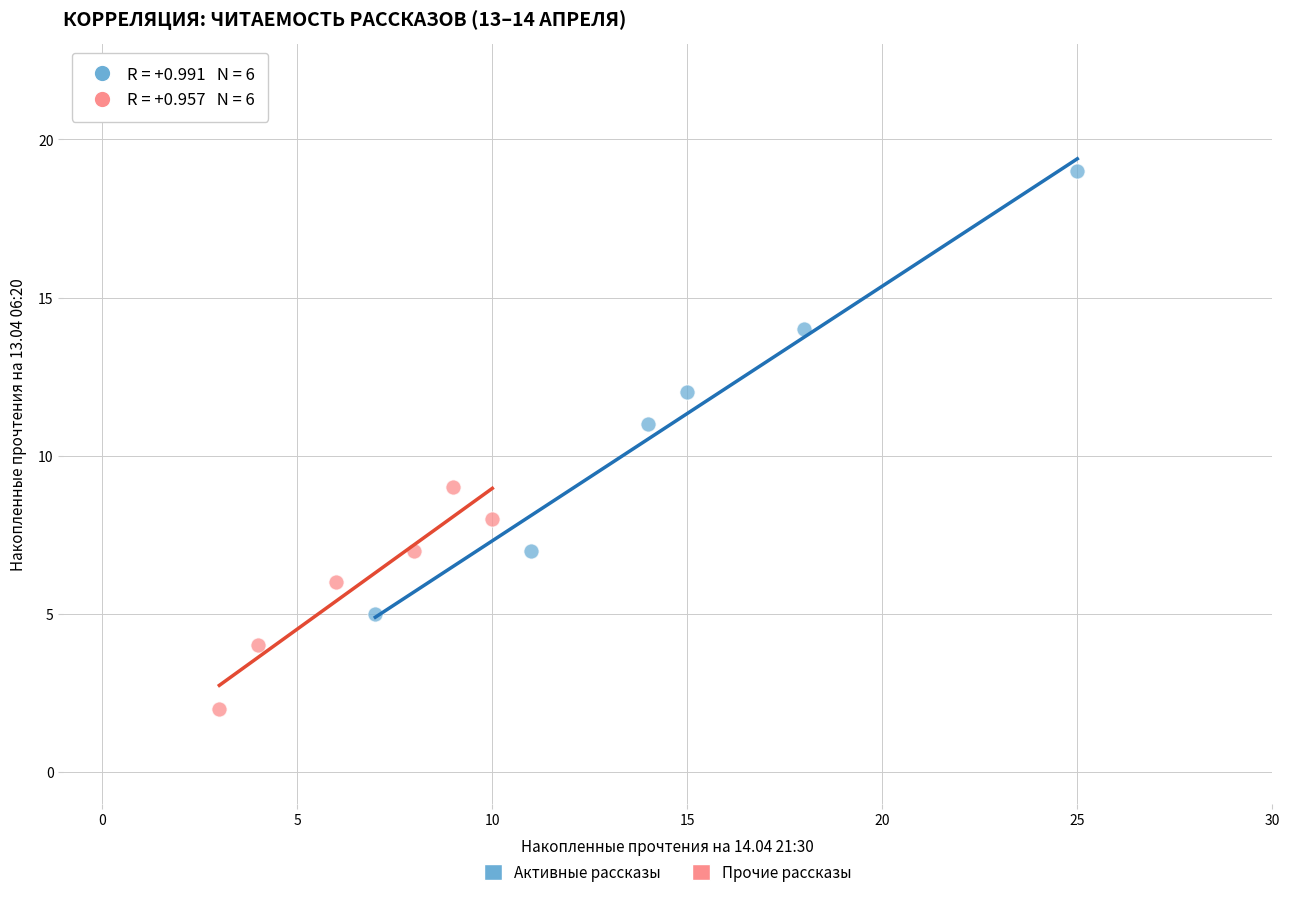

Which series reaches the minimum Y coordinate?

Прочие рассказы